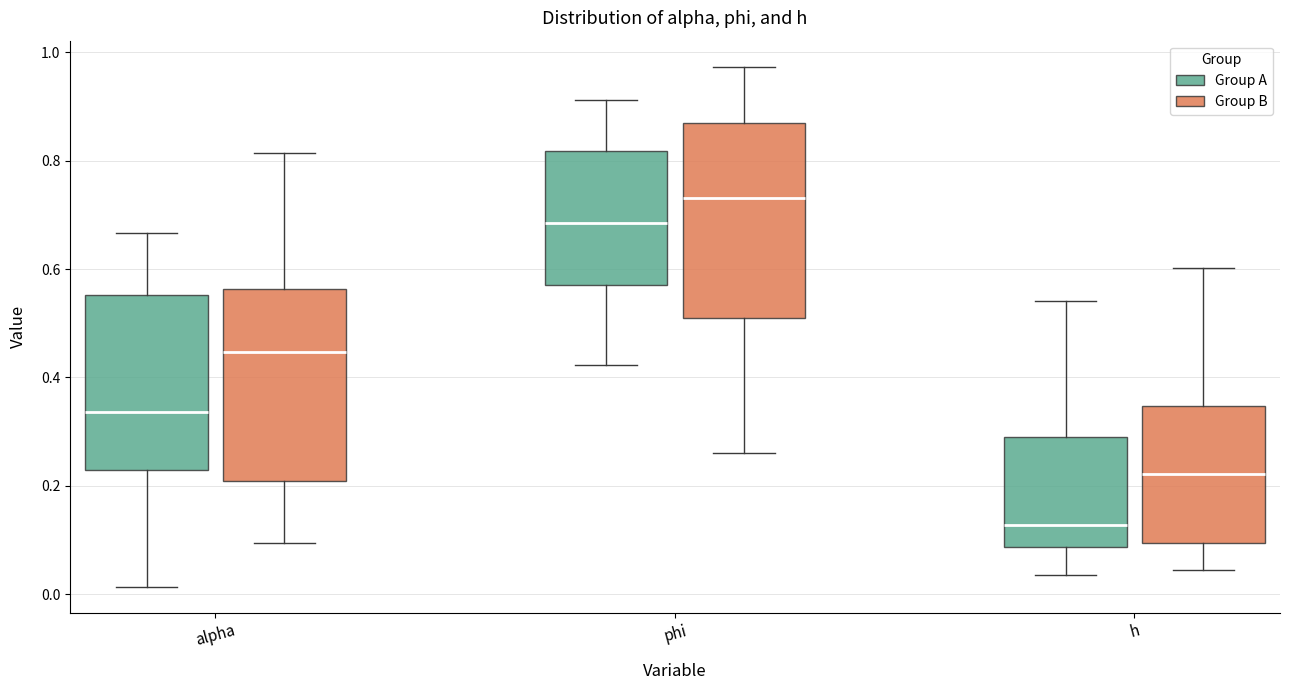

Reading left to right, transcribe this box plot: for each box, give where its median line is, the range the box spans, and where its two whiskers end, as read against the y-axis. The values are not printed on the chart, so give them approximately, as read against the axis.

alpha (Group A): median 0.34, box 0.22 to 0.56, whiskers 0.02 to 0.66
alpha (Group B): median 0.44, box 0.20 to 0.56, whiskers 0.10 to 0.82
phi (Group A): median 0.68, box 0.58 to 0.82, whiskers 0.42 to 0.92
phi (Group B): median 0.74, box 0.52 to 0.86, whiskers 0.26 to 0.98
h (Group A): median 0.12, box 0.08 to 0.28, whiskers 0.04 to 0.54
h (Group B): median 0.22, box 0.10 to 0.34, whiskers 0.04 to 0.60